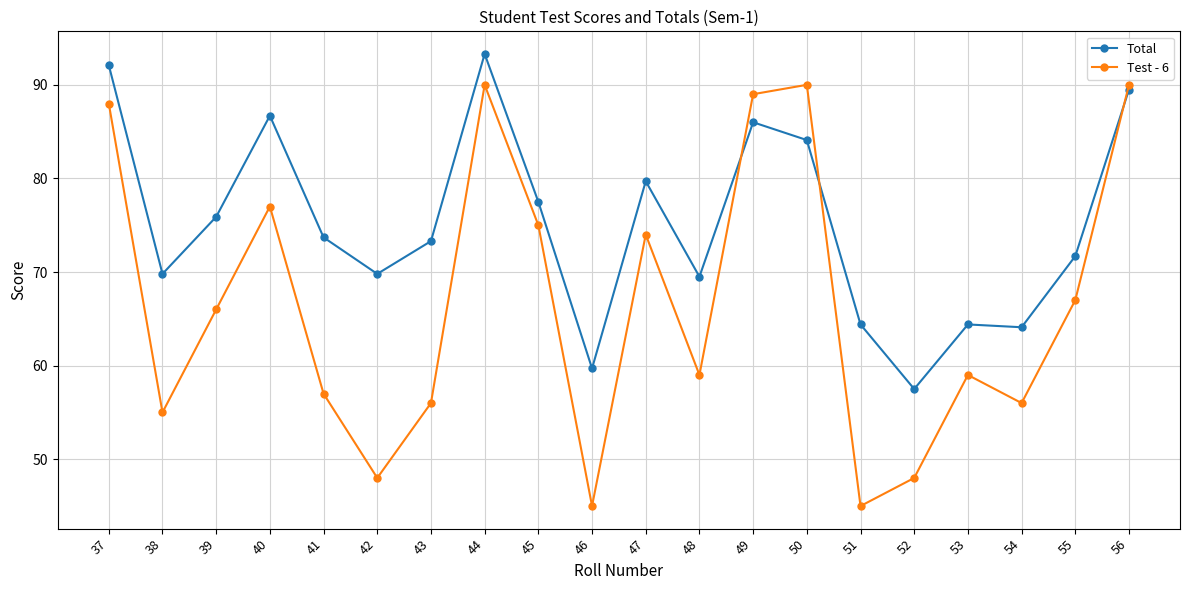

True or false: Total and Test - 6 intersect in this chart.

True